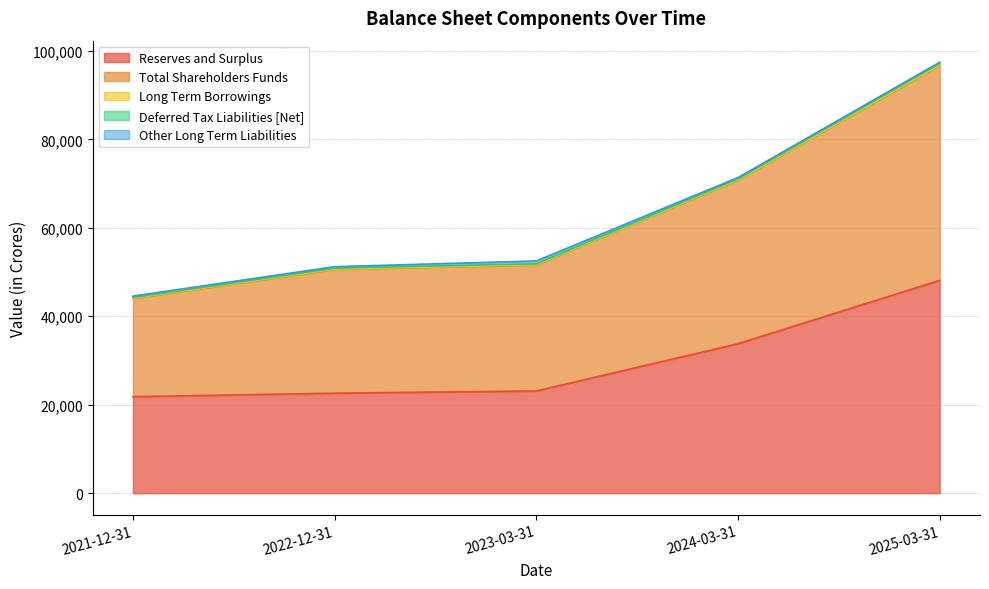

What is the label of the 3rd point from the left?

2023-03-31